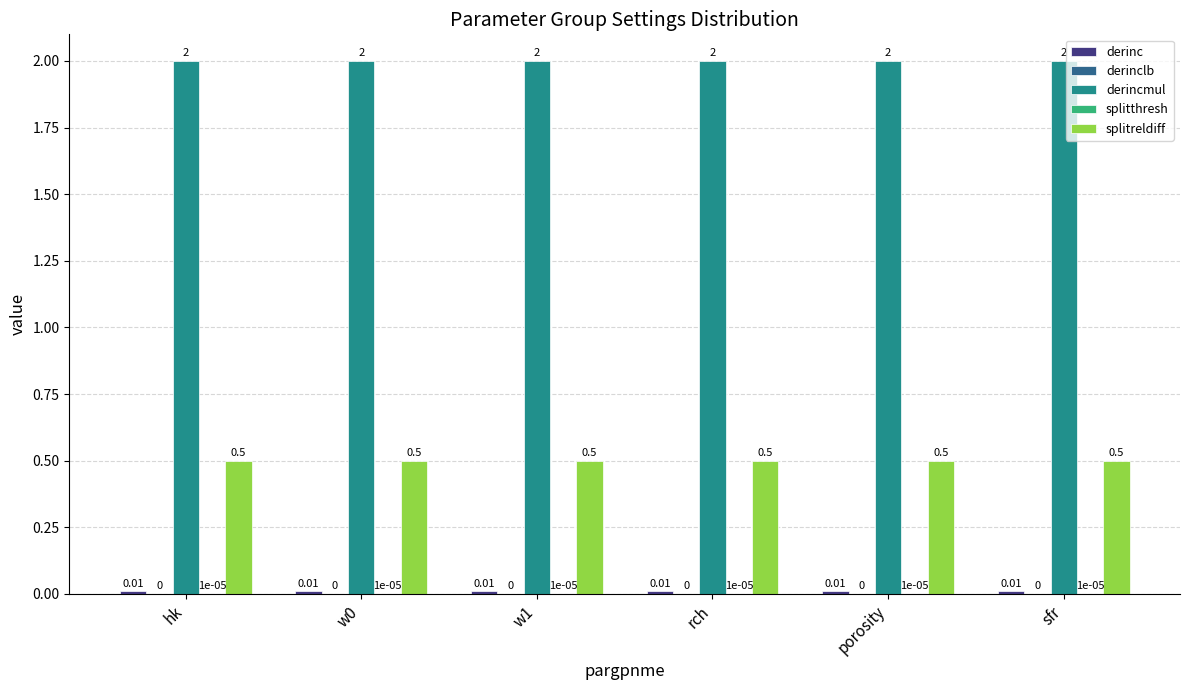

Reading right to left, what are all the values shown in this chart?

derinc: sfr=0.0	porosity=0.0	rch=0.0	w1=0.0	w0=0.0	hk=0.0
derinclb: sfr=0.0	porosity=0.0	rch=0.0	w1=0.0	w0=0.0	hk=0.0
derincmul: sfr=2.0	porosity=2.0	rch=2.0	w1=2.0	w0=2.0	hk=2.0
splitthresh: sfr=0.0	porosity=0.0	rch=0.0	w1=0.0	w0=0.0	hk=0.0
splitreldiff: sfr=0.5	porosity=0.5	rch=0.5	w1=0.5	w0=0.5	hk=0.5